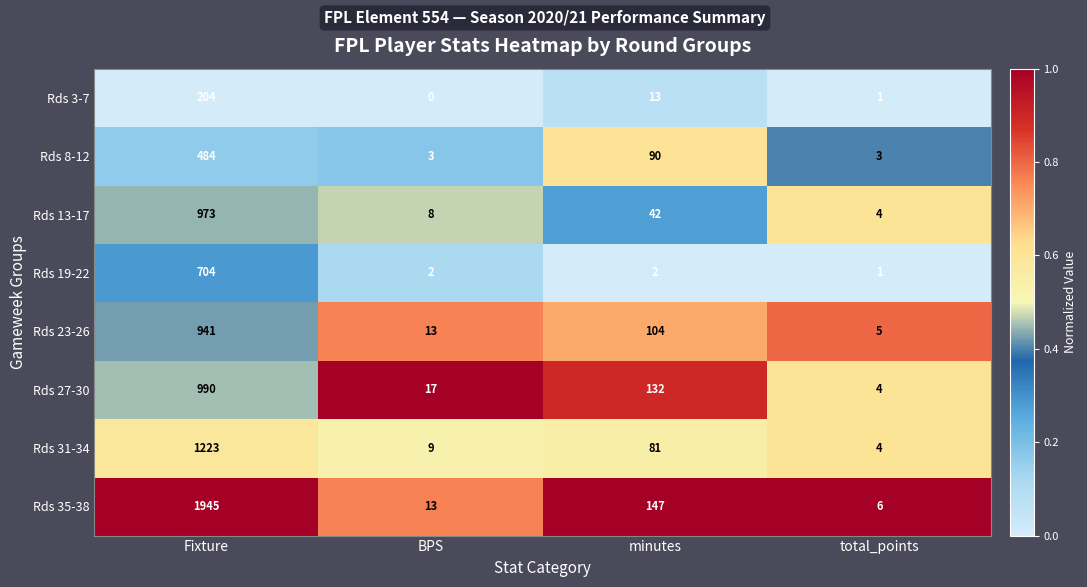

Which series has the largest range (max minus min)?

Rds 35-38